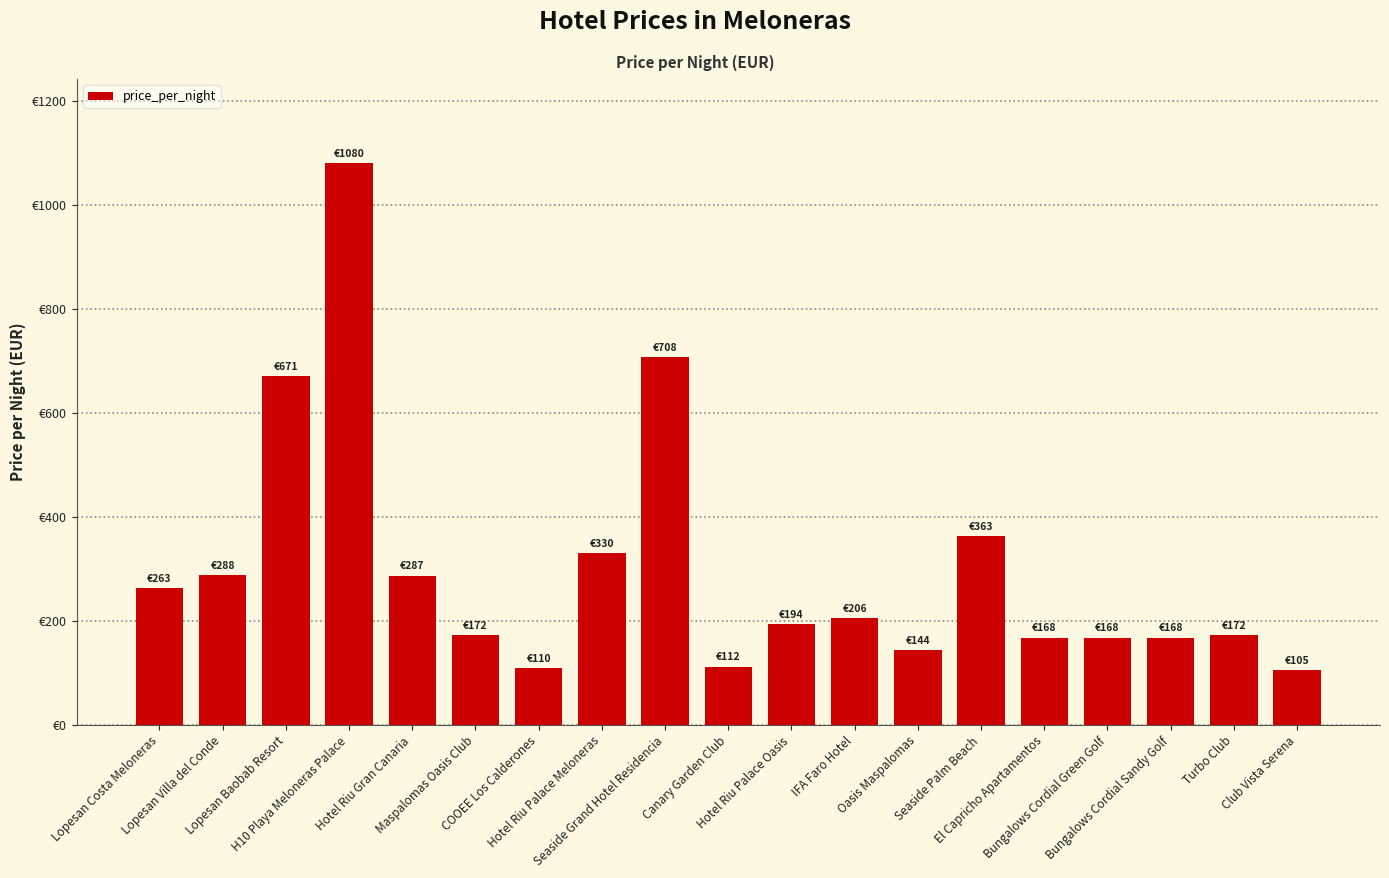

Reading left to right, transcribe all the data shown in this chart.

Lopesan Costa Meloneras=263	Lopesan Villa del Conde=288	Lopesan Baobab Resort=671	H10 Playa Meloneras Palace=1080	Hotel Riu Gran Canaria=287	Maspalomas Oasis Club=172	COOEE Los Calderones=110	Hotel Riu Palace Meloneras=330	Seaside Grand Hotel Residencia=708	Canary Garden Club=112	Hotel Riu Palace Oasis=194	IFA Faro Hotel=206	Oasis Maspalomas=144	Seaside Palm Beach=363	El Capricho Apartamentos=168	Bungalows Cordial Green Golf=168	Bungalows Cordial Sandy Golf=168	Turbo Club=172	Club Vista Serena=105